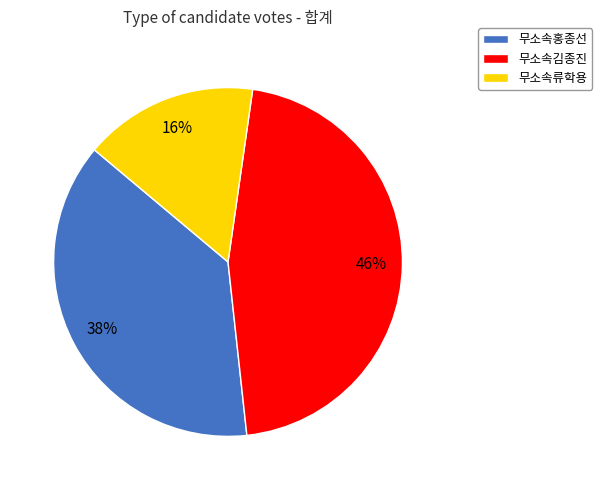

Does any single category account for the majority?

No